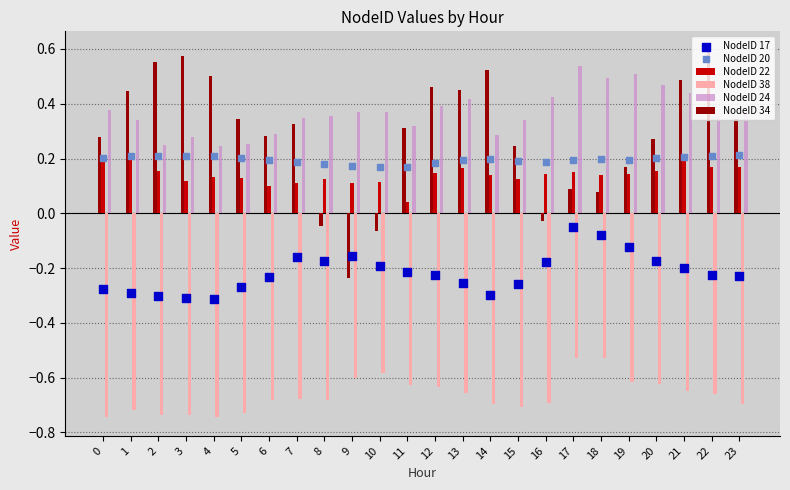

Which series contains the lowest Y value?

NodeID 38